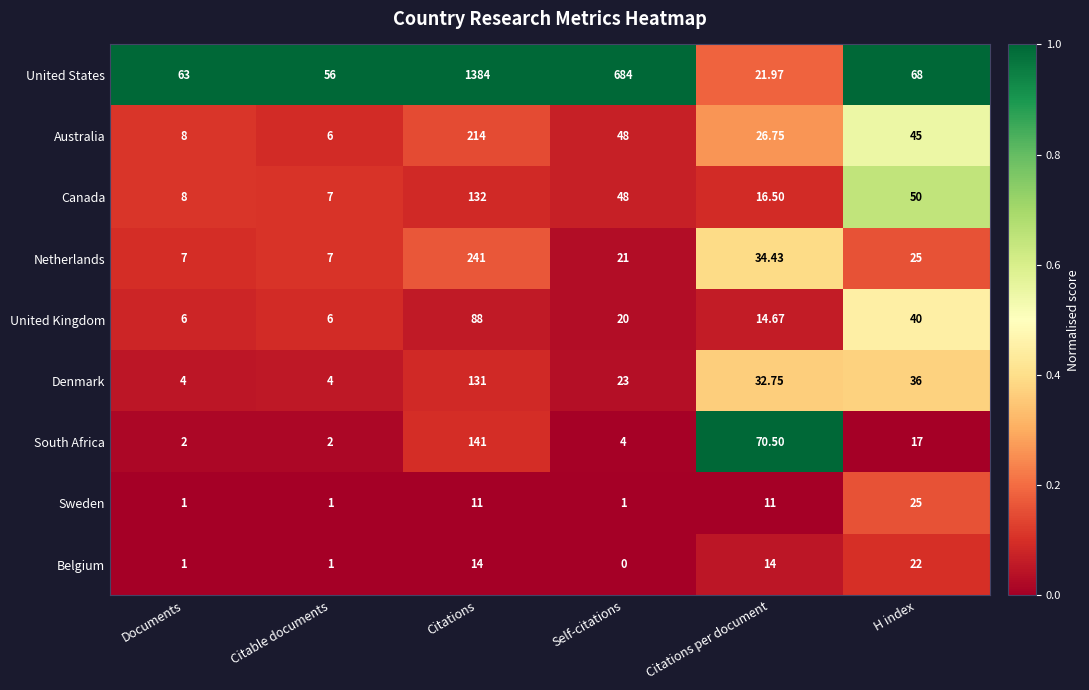

How many data points does each series have?

6